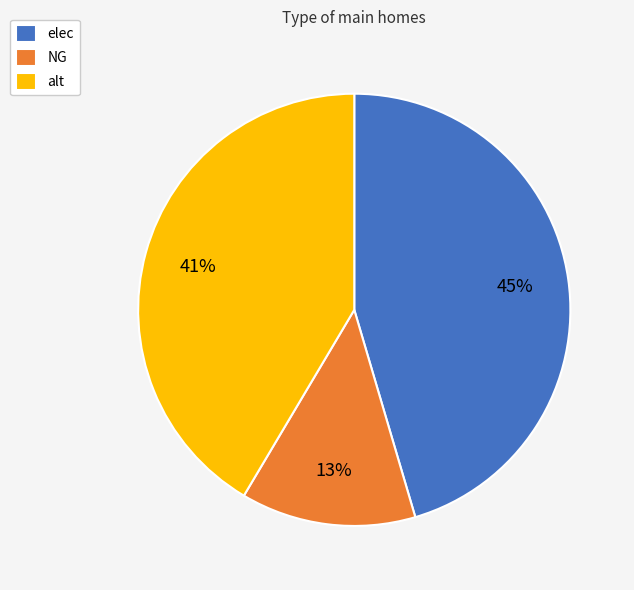

To the nearest percent, what portion does elec represent?

45%